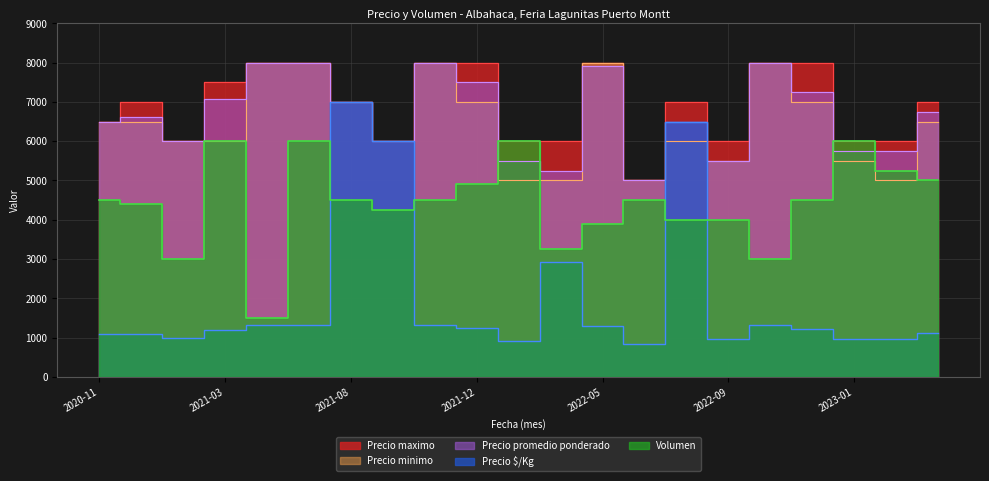

True or false: Precio minimo has more than 0 interior local peaks.

True